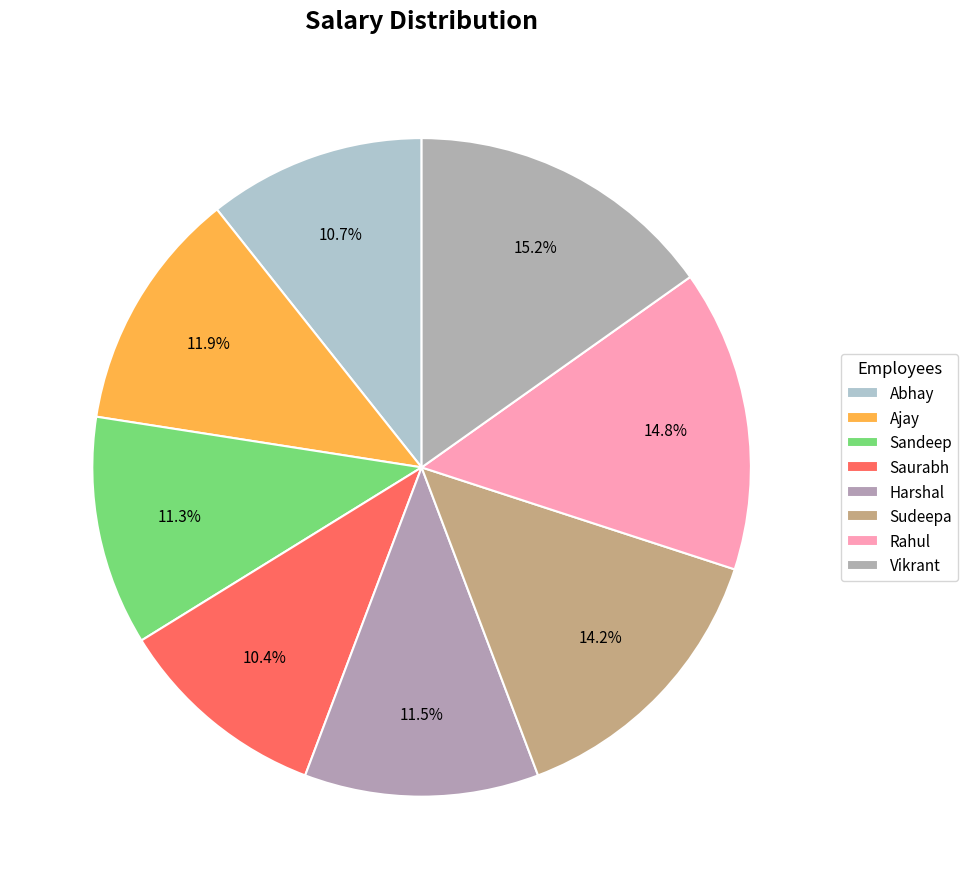

Count the number of slices in the pie.

8